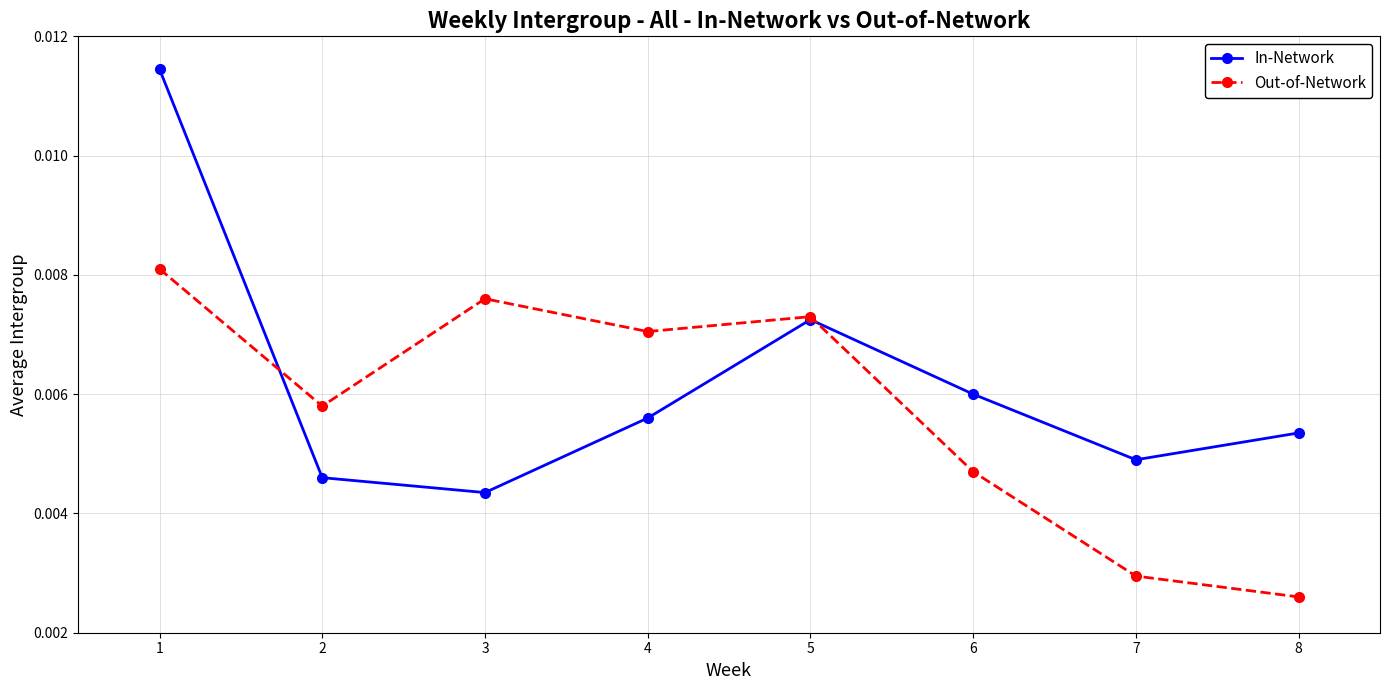

Is the value of In-Network at 7 greater than the value of Out-of-Network at 5?

No